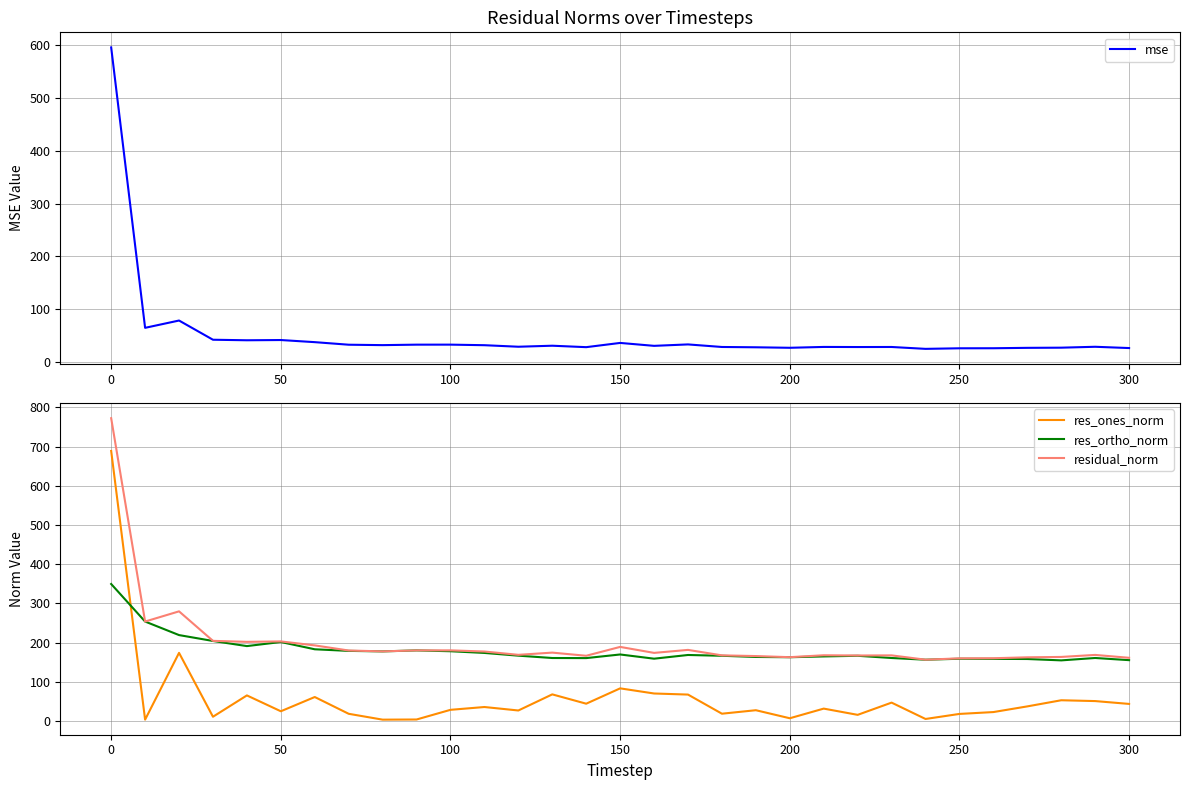

In res_ortho_norm, how many points are lower than both neighbors (excluding endpoints)?

7